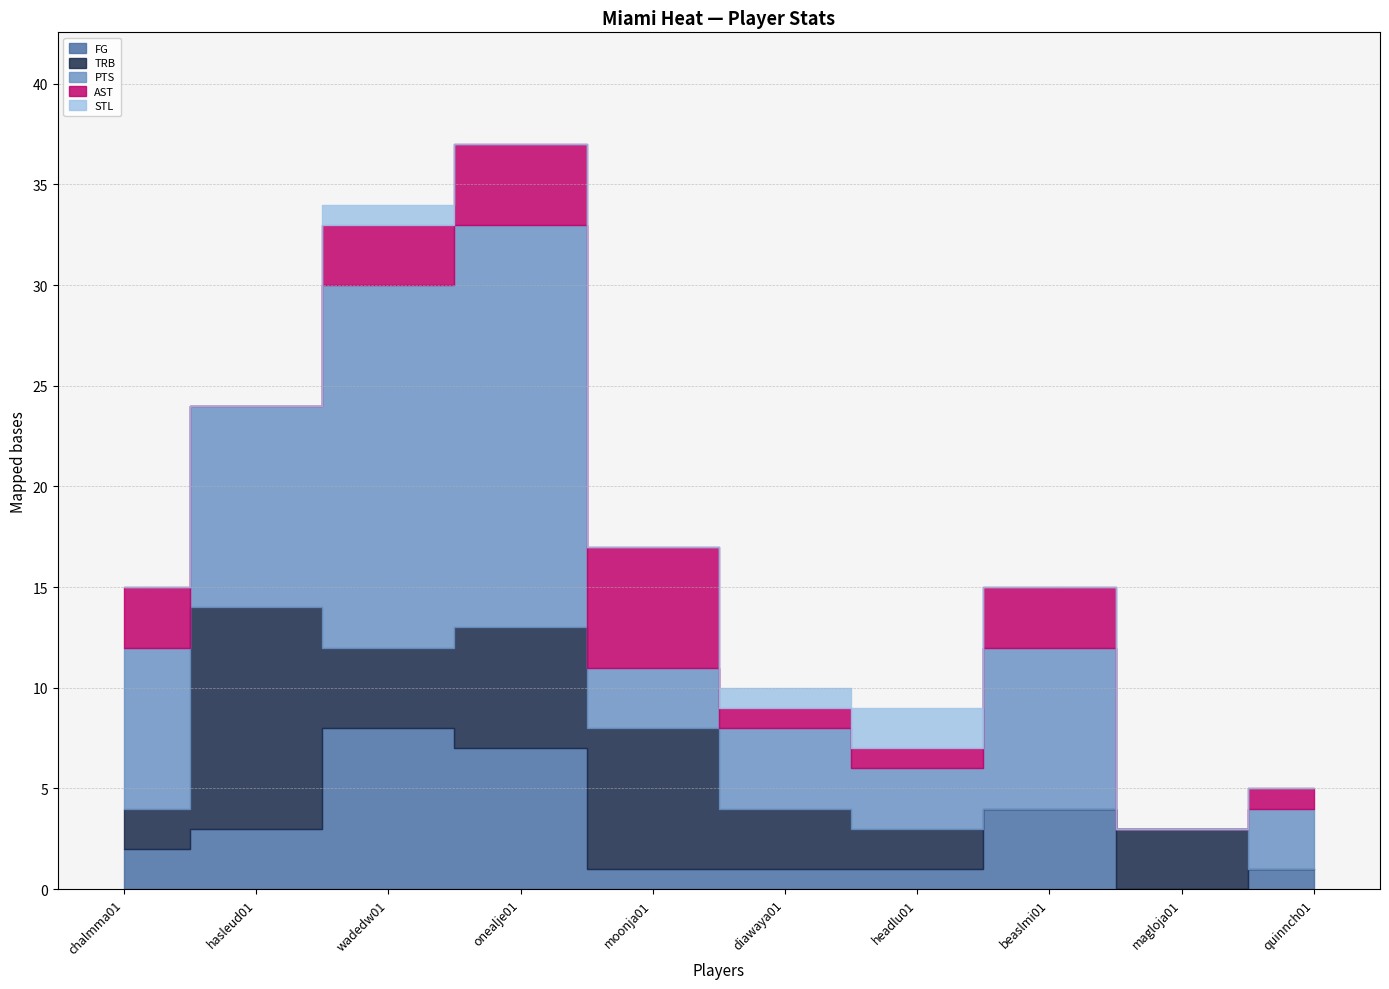

Where is the first local maximum for TRB?

hasleud01